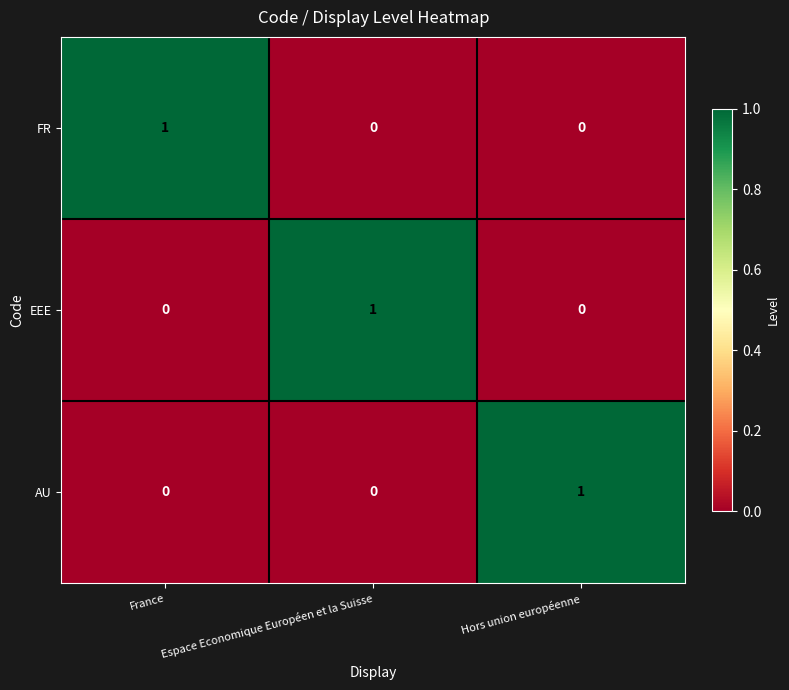

Count the number of categories in the chart.

3